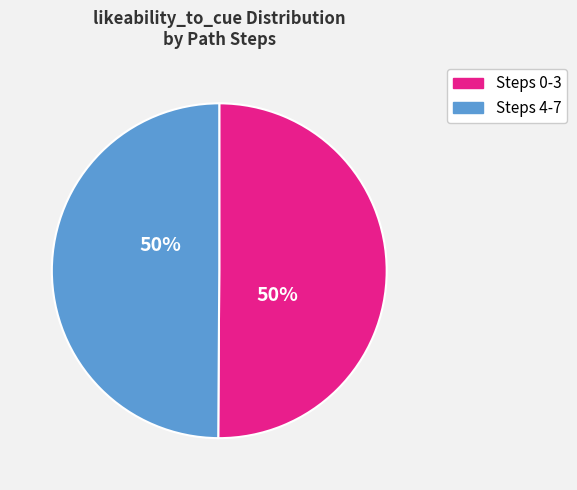

Is there any slice that represents more than half of the pie?

No